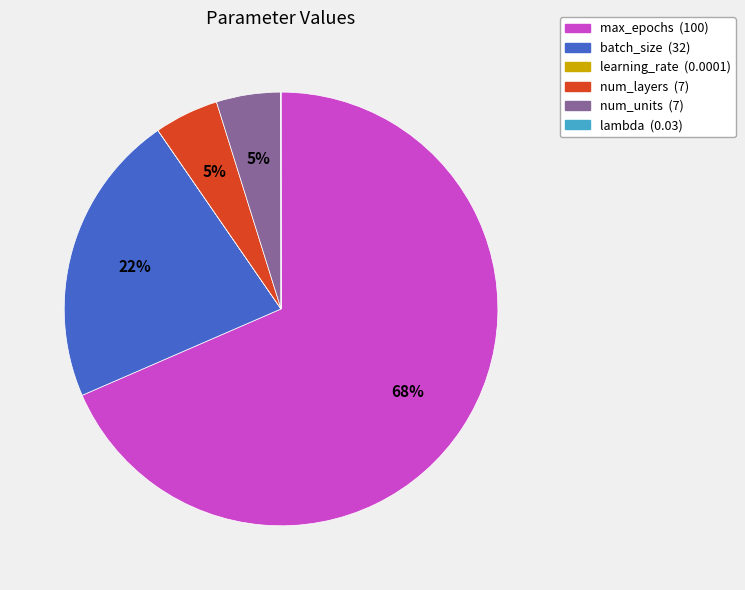

To the nearest percent, what percentage of the pie is batch_size?

22%